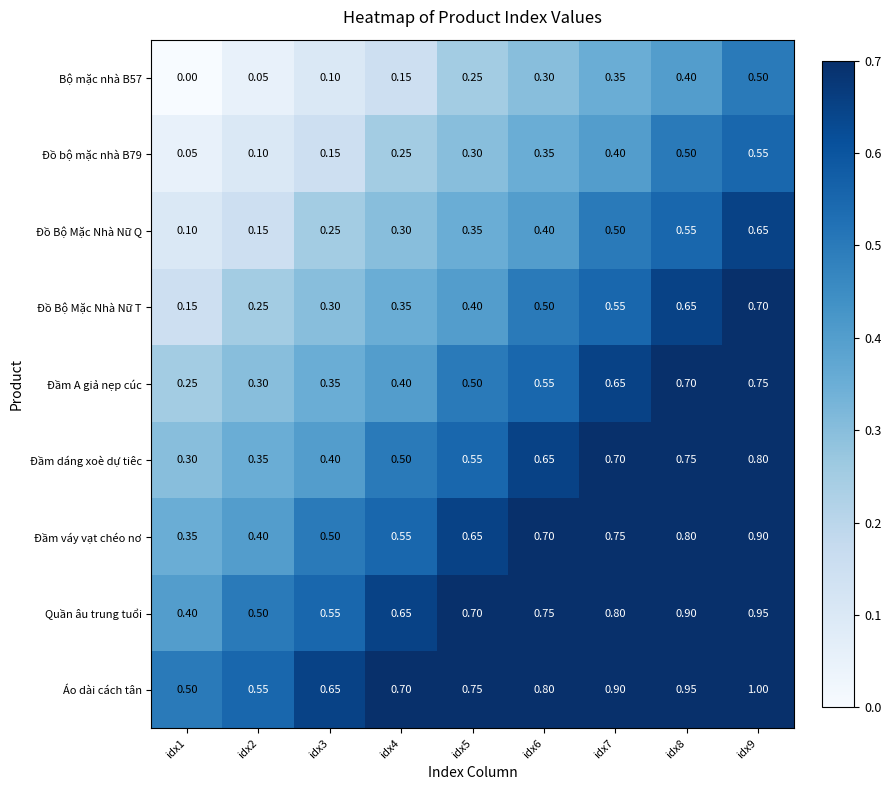

Is the value of Bộ mặc nhà B57 at idx2 greater than the value of Đầm dáng xoè dự tiêc at idx1?

No